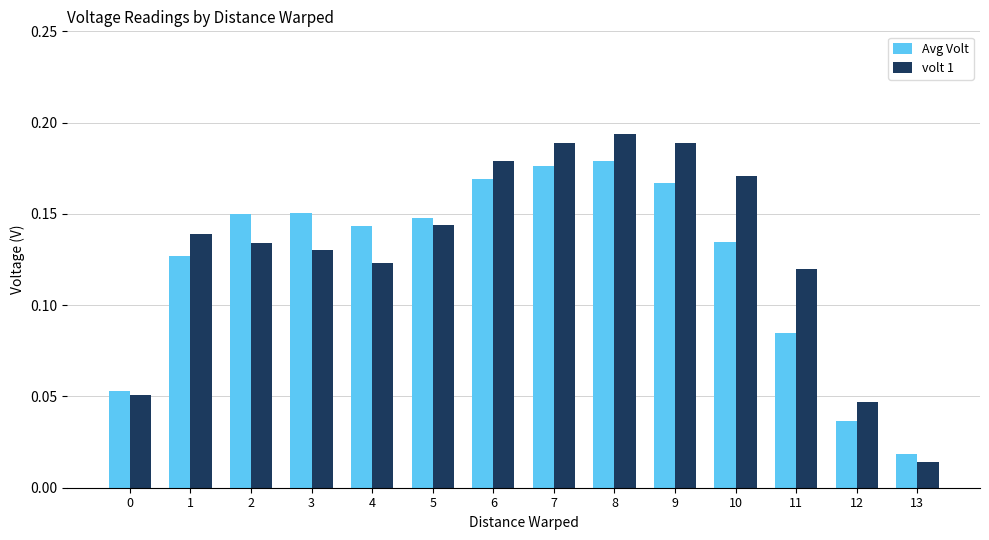

The Avg Volt series shows 0.0 at 5. True or false?

False